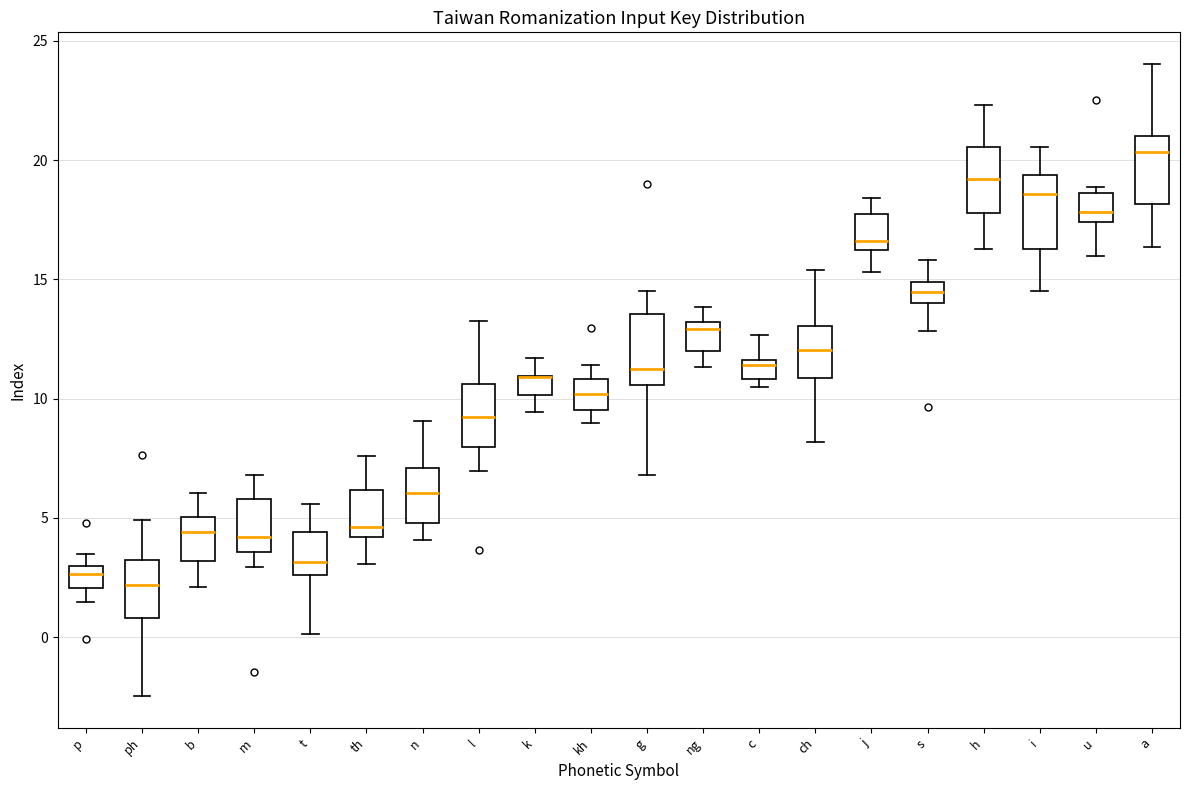

Reading left to right, transcribe this box plot: for each box, give where its median line is, the range the box spans, and where its two whiskers end, as read against the y-axis. The values are not printed on the chart, so give them approximately, as read against the axis.

p: median 2.5, box 2.0 to 3.0, whiskers 1.5 to 3.5
ph: median 2.0, box 1.0 to 3.5, whiskers -2.5 to 5.0
b: median 4.5, box 3.0 to 5.0, whiskers 2.0 to 6.0
m: median 4.0, box 3.5 to 6.0, whiskers 3.0 to 7.0
t: median 3.0, box 2.5 to 4.5, whiskers 0.0 to 5.5
th: median 4.5, box 4.0 to 6.0, whiskers 3.0 to 7.5
n: median 6.0, box 5.0 to 7.0, whiskers 4.0 to 9.0
l: median 9.0, box 8.0 to 10.5, whiskers 7.0 to 13.5
k: median 11.0 (drawn on the box's upper edge), box 10.0 to 11.0, whiskers 9.5 to 11.5
kh: median 10.0, box 9.5 to 11.0, whiskers 9.0 to 11.5
g: median 11.0, box 10.5 to 13.5, whiskers 7.0 to 14.5
ng: median 13.0 (just below the box's upper edge), box 12.0 to 13.0, whiskers 11.5 to 14.0
c: median 11.5 (just below the box's upper edge), box 11.0 to 11.5, whiskers 10.5 to 12.5
ch: median 12.0, box 11.0 to 13.0, whiskers 8.0 to 15.5
j: median 16.5, box 16.0 to 17.5, whiskers 15.5 to 18.5
s: median 14.5, box 14.0 to 15.0, whiskers 13.0 to 16.0
h: median 19.0, box 18.0 to 20.5, whiskers 16.5 to 22.5
i: median 18.5, box 16.5 to 19.5, whiskers 14.5 to 20.5
u: median 18.0, box 17.5 to 18.5, whiskers 16.0 to 19.0
a: median 20.5, box 18.0 to 21.0, whiskers 16.5 to 24.0